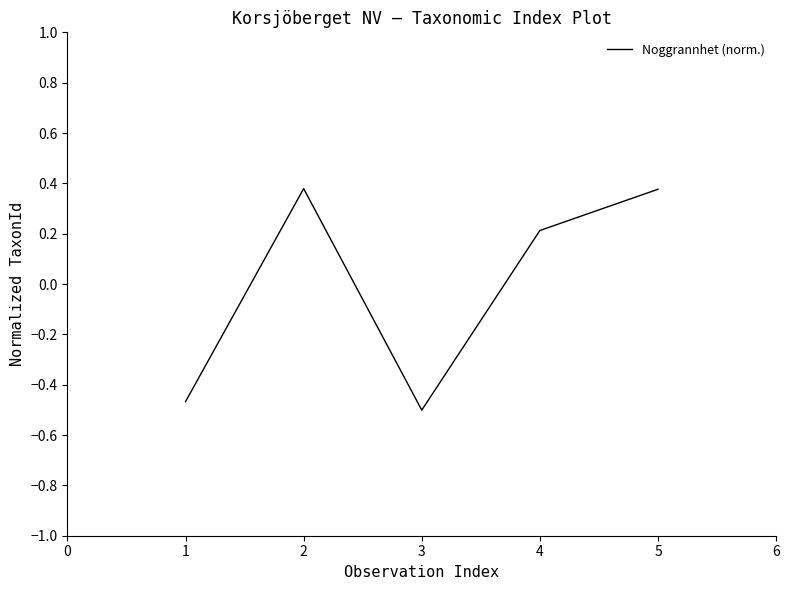

What is the difference between the second highest and second lowest values?

0.8